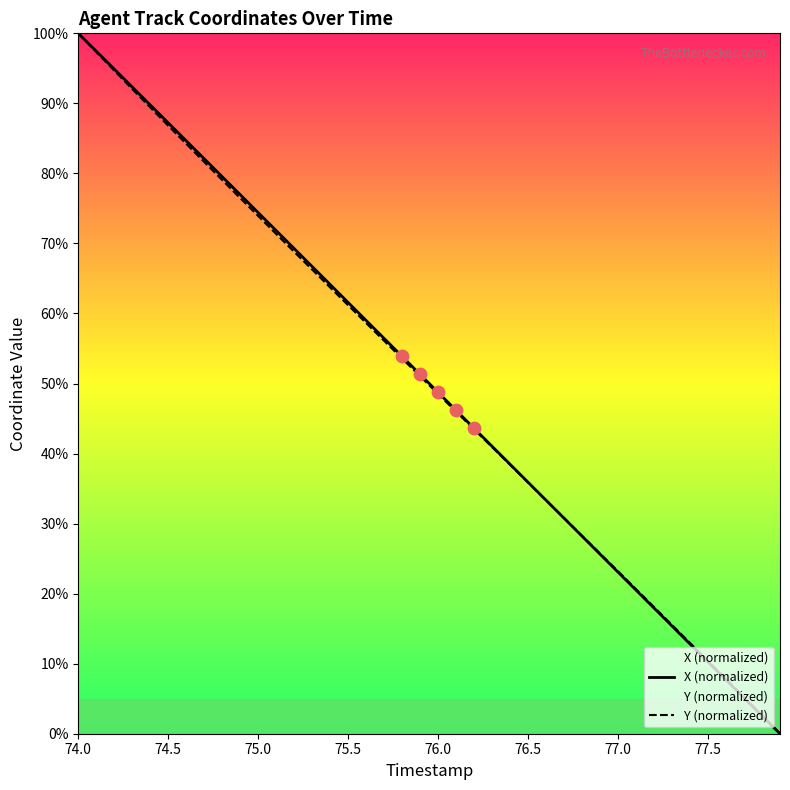

Which series reaches the minimum Y coordinate?

X (normalized)